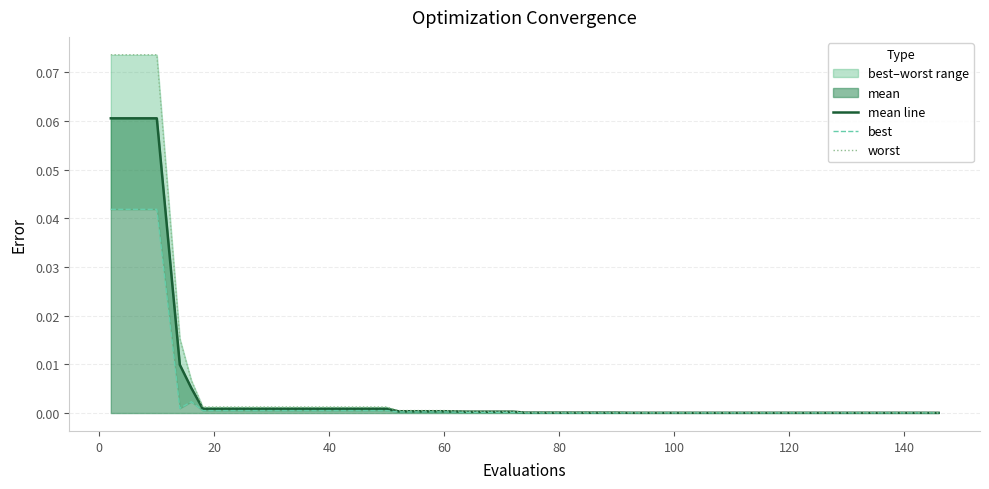

Count the number of categories in the chart.

40